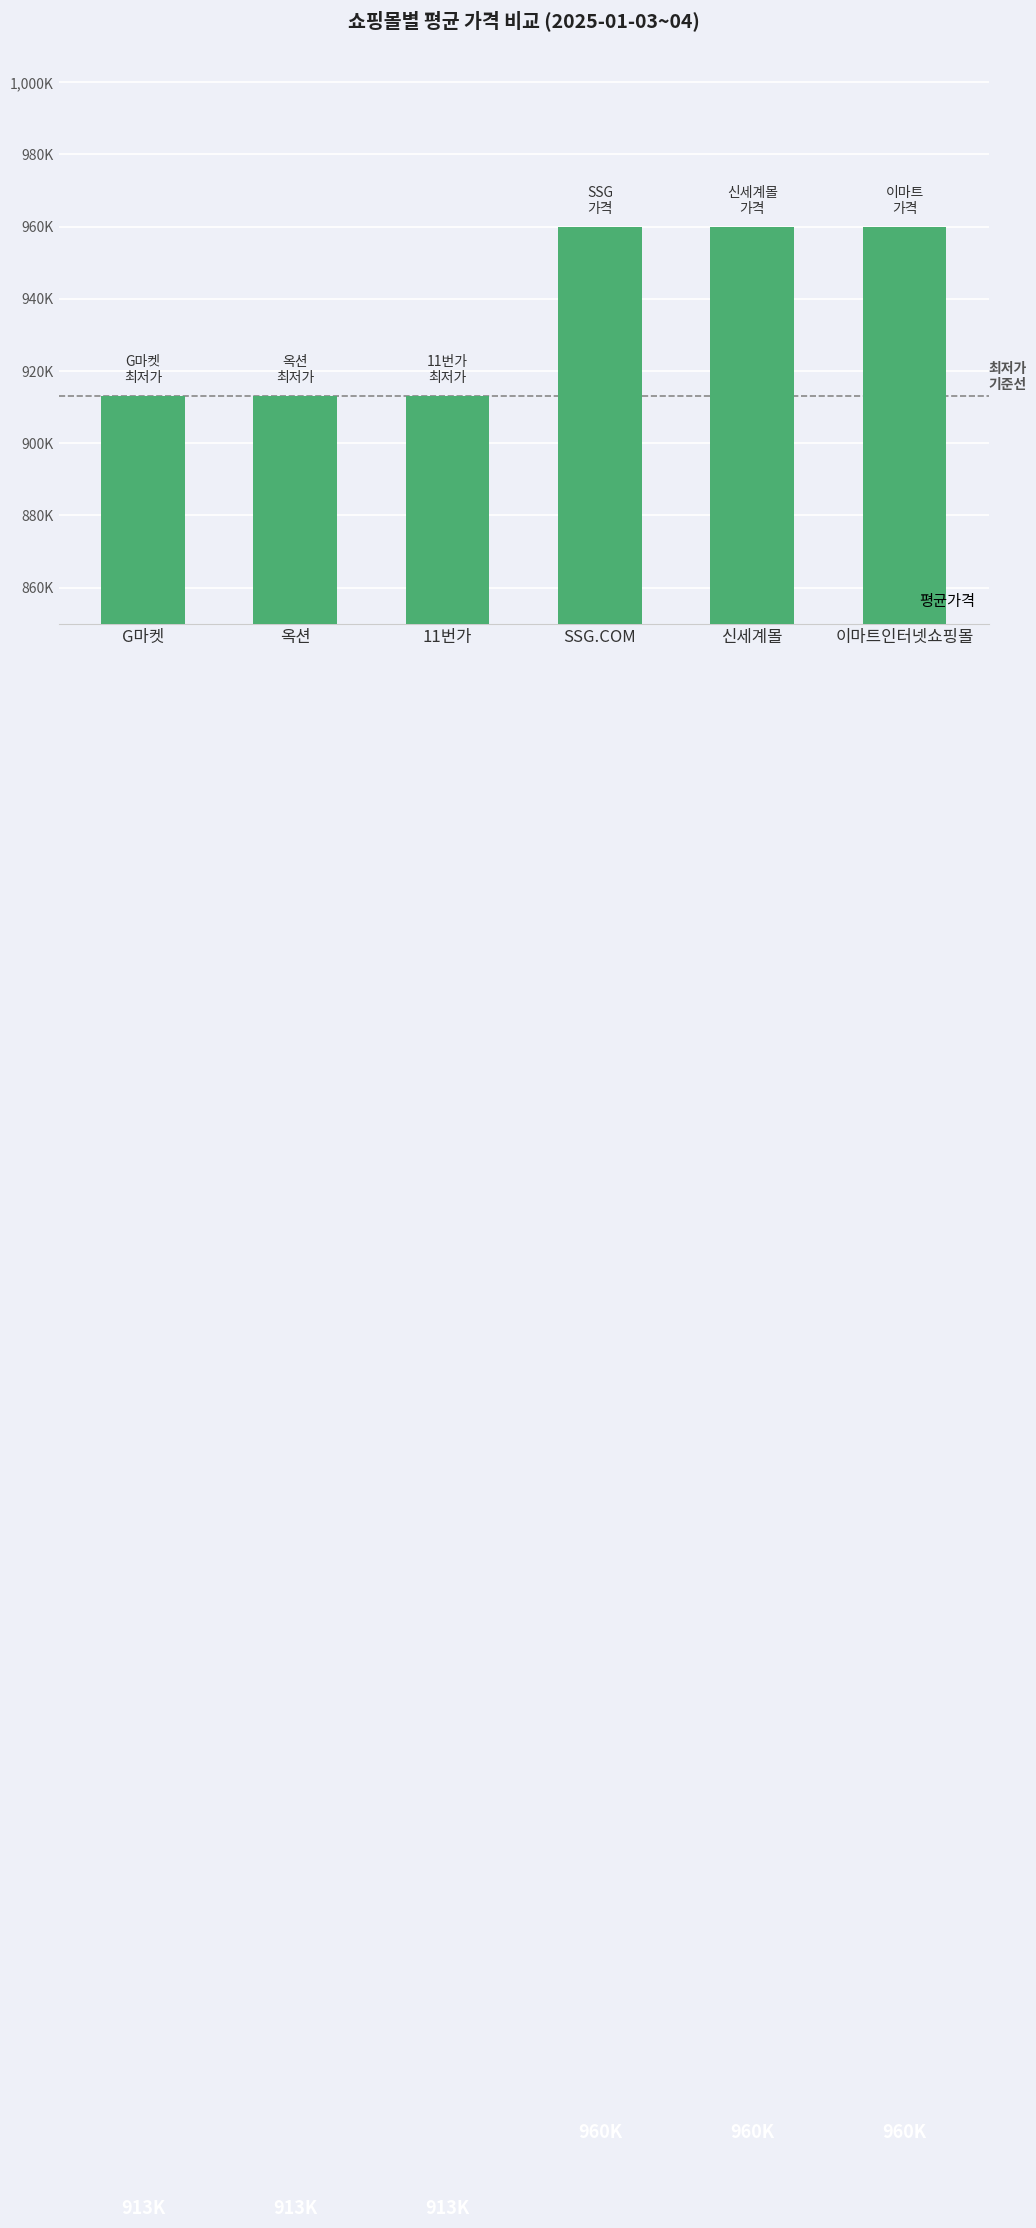

Reading right to left, what are all the values shown in this chart?

960000	960000	960000	913140	913130	913130